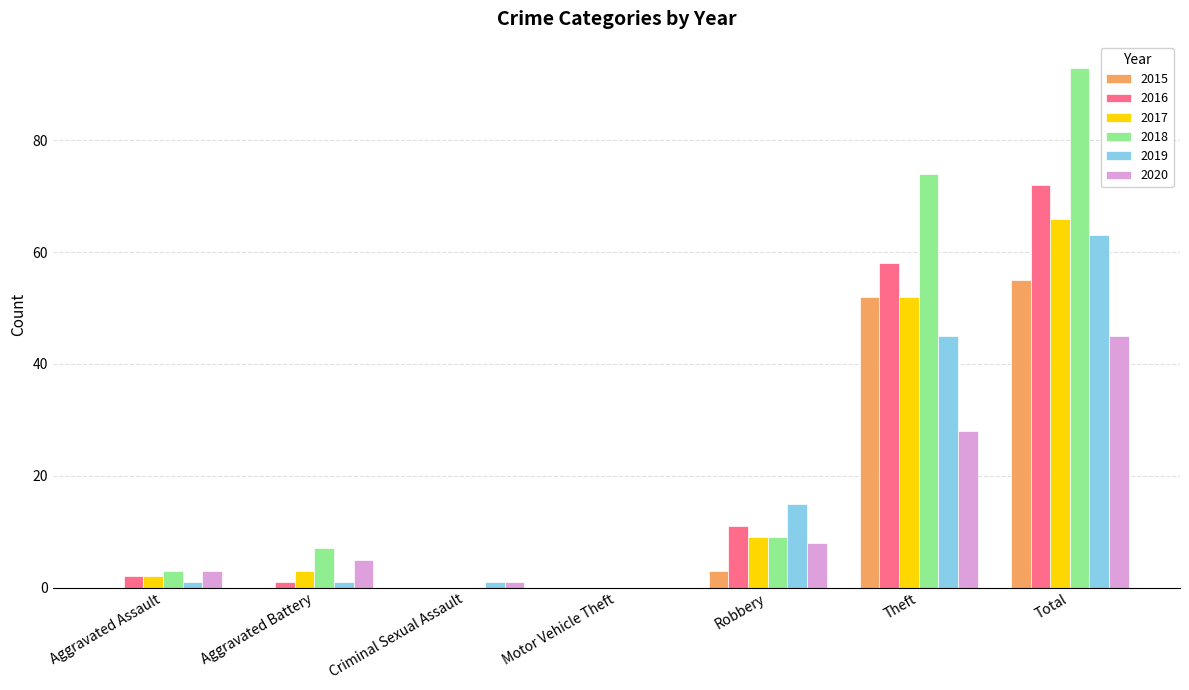

What is the maximum value shown in the chart?

93